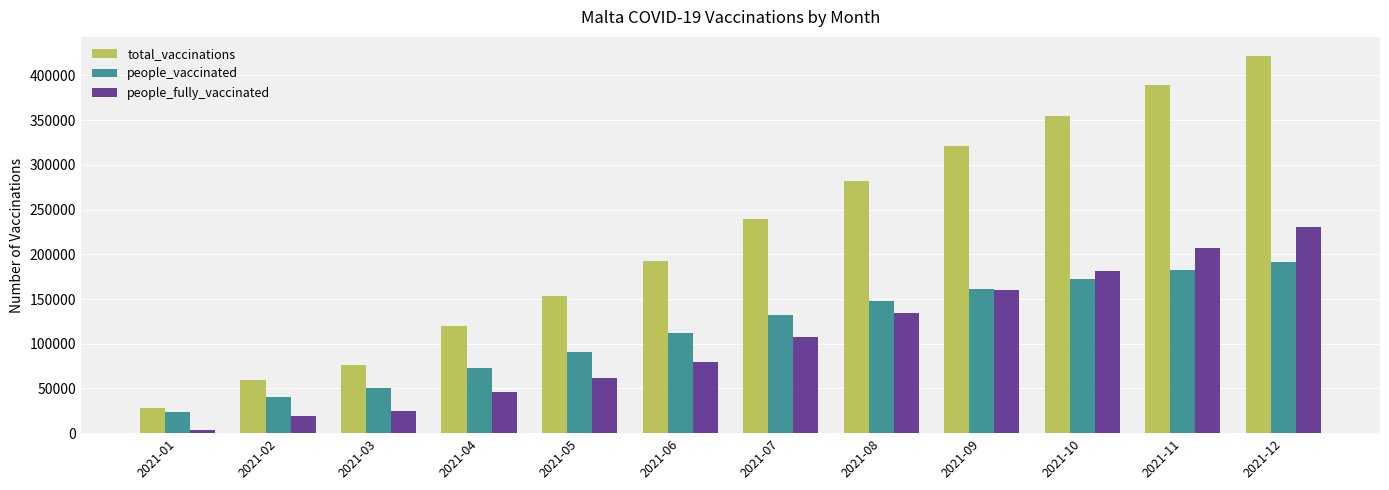

How many bars are there in total?

36